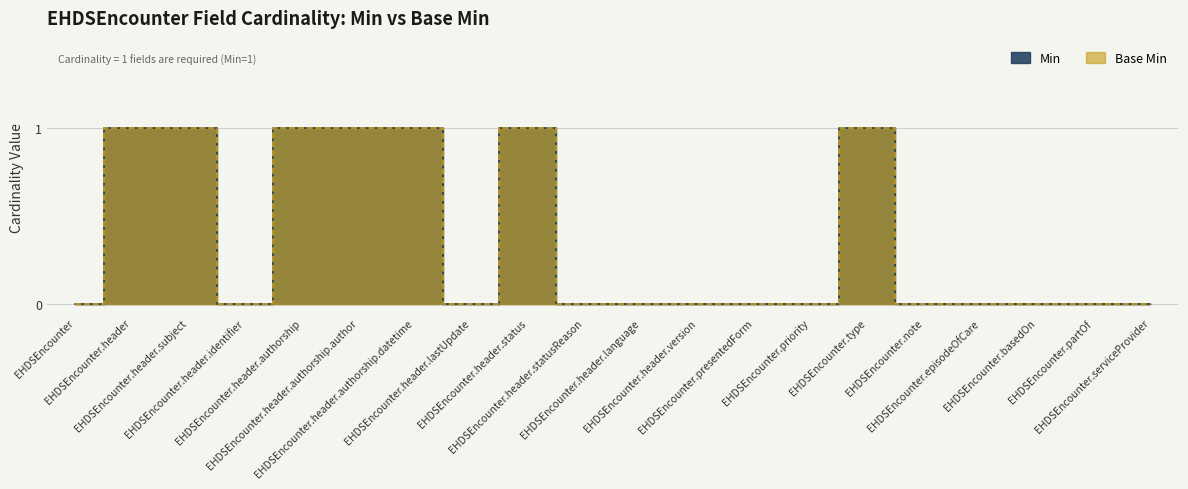

What is the difference between the maximum and second lowest values in the Min series?

1